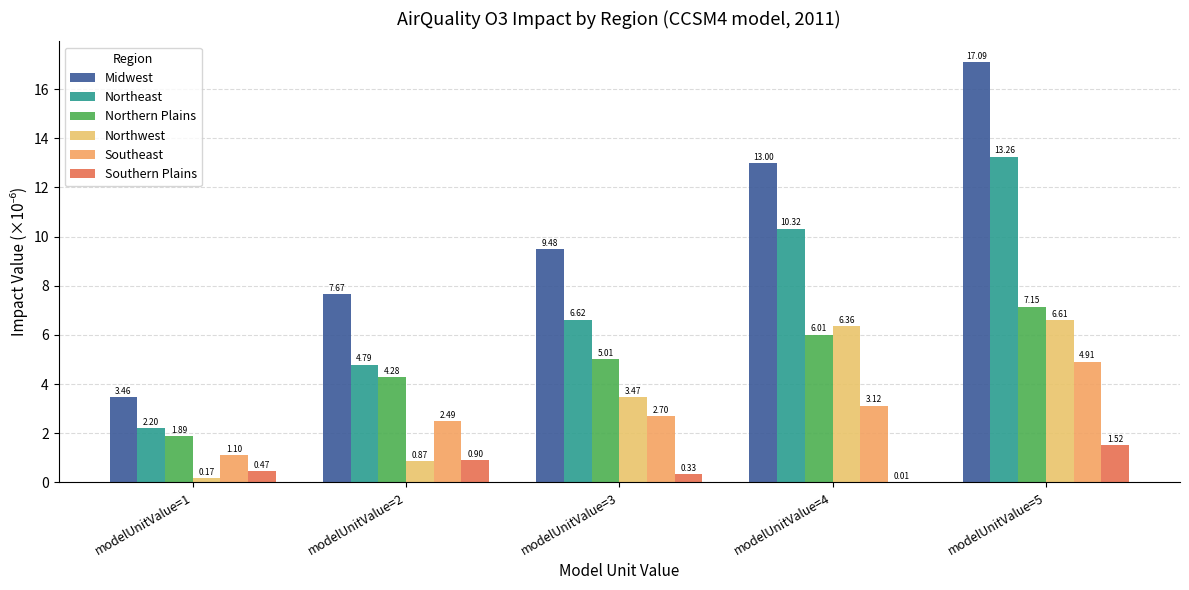

Which label corresponds to the smallest value in the chart?

modelUnitValue=4